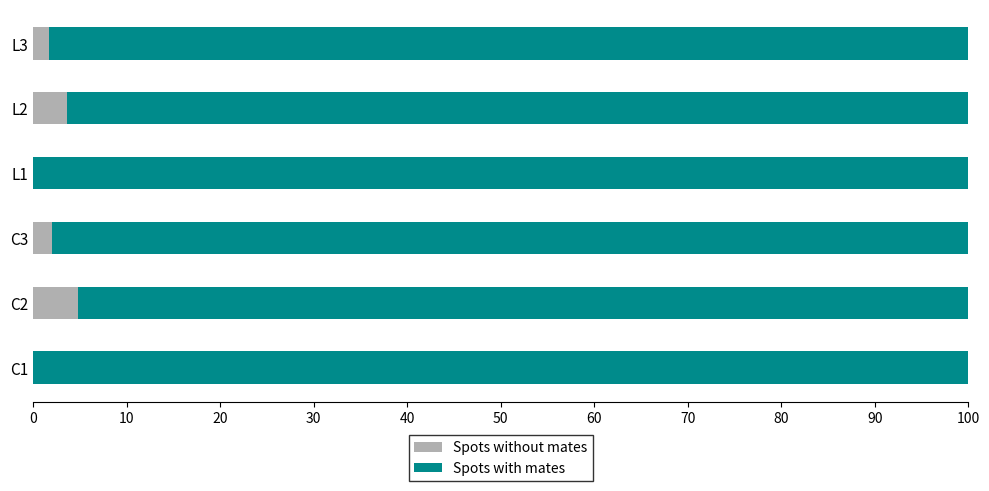

What is the total value across all series at C2?

100.0